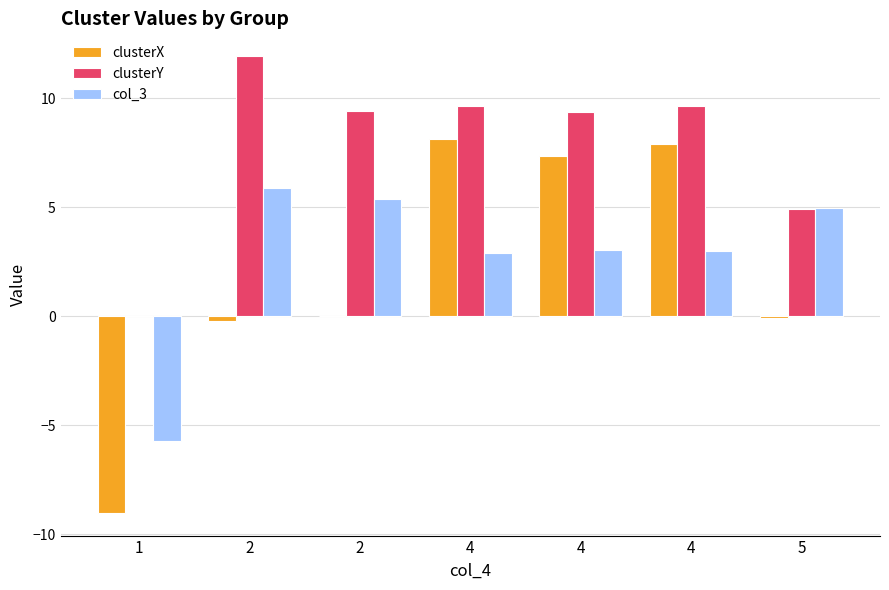

Are the bars horizontal?

No